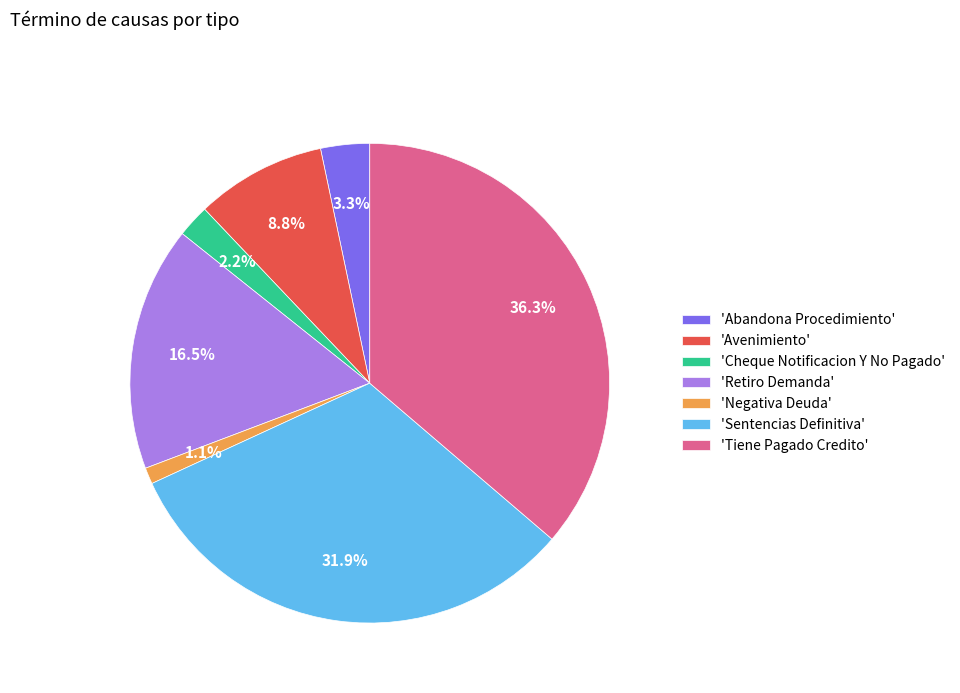

To the nearest percent, what is the average slice percentage?

14%